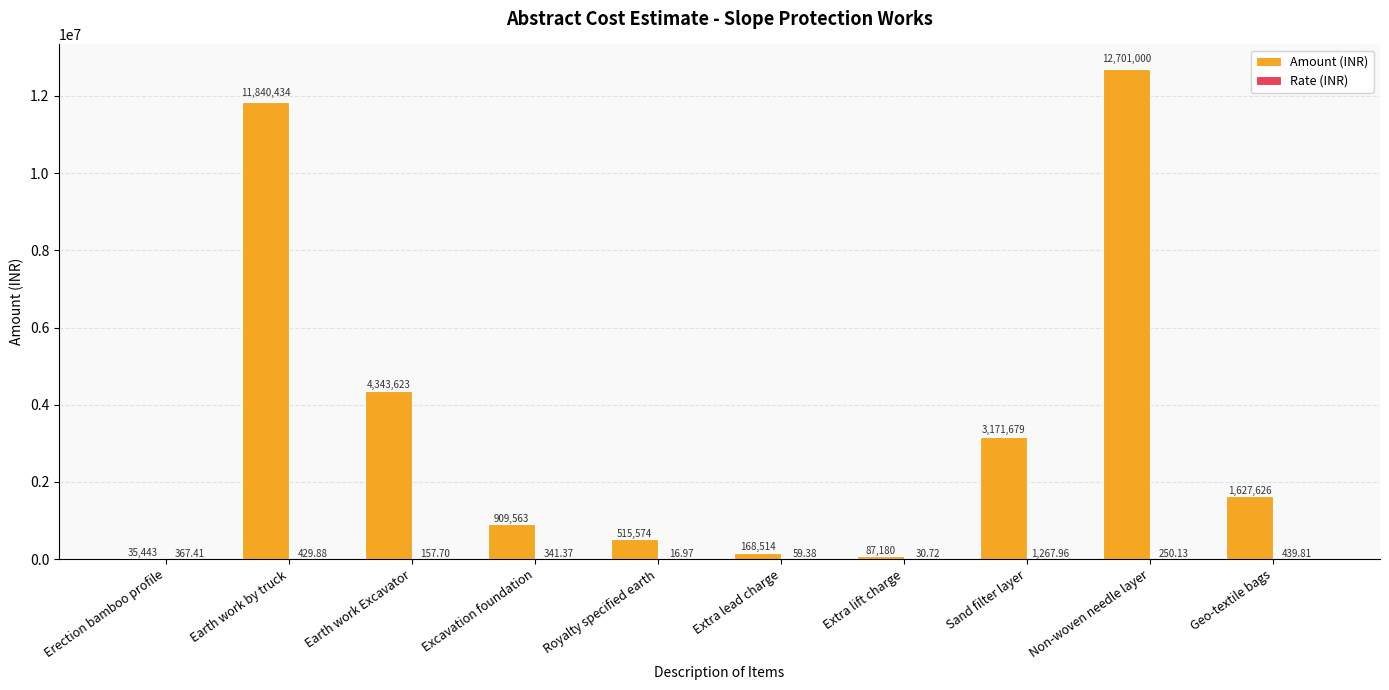

Where is Amount (INR) nearest to the value 6368221?

Earth work Excavator